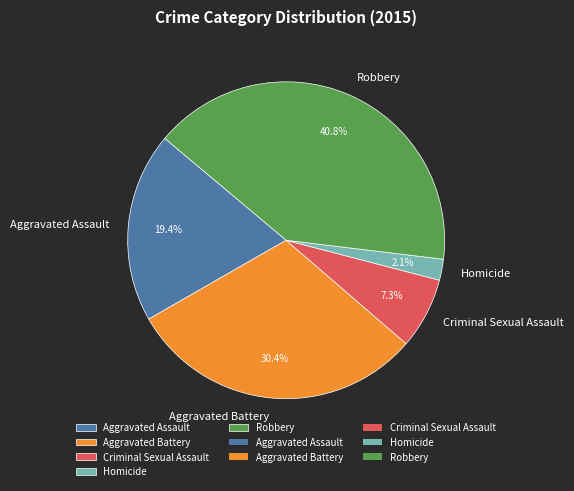

Do Criminal Sexual Assault and Aggravated Battery together represent more than half of the pie?

No